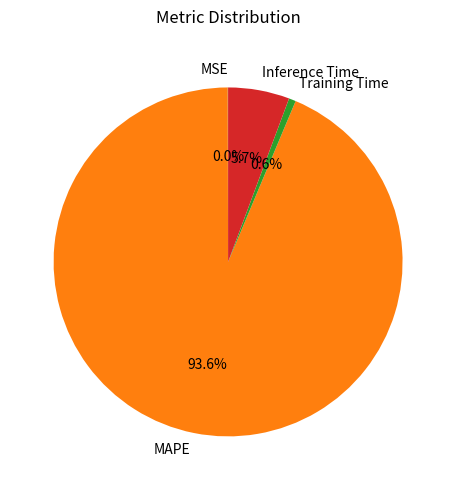

Is Inference Time the majority of the pie?

No